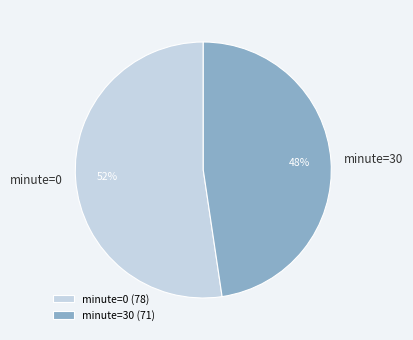

Is the sum of minute=30 and minute=0 greater than half?

Yes